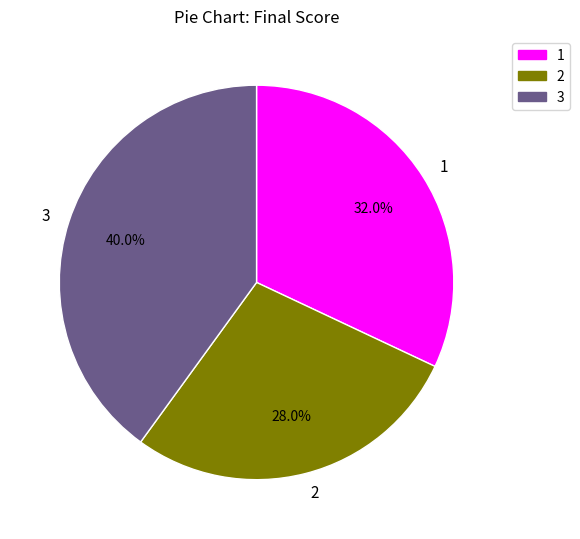

Which slice is the largest?

3